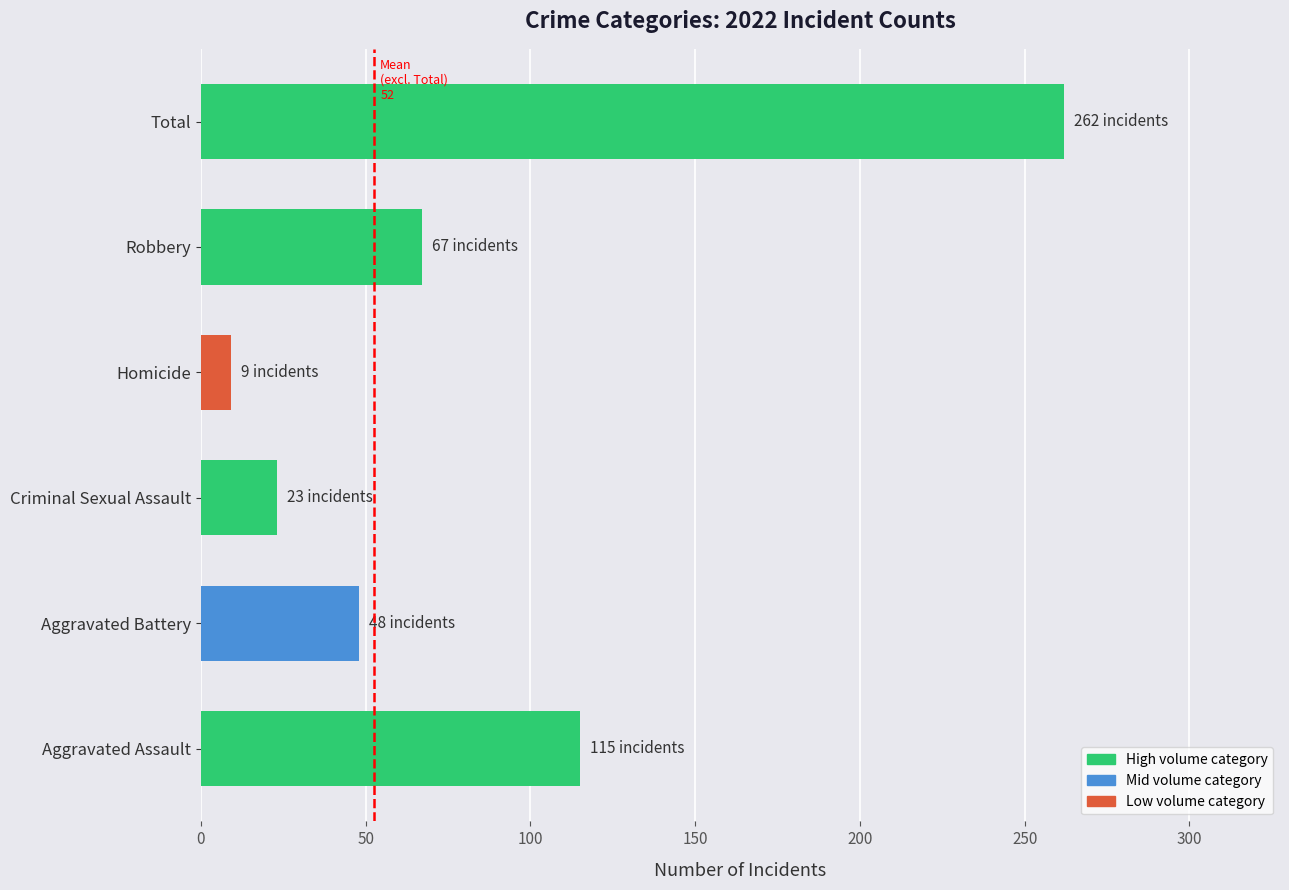

Reading top to bottom, transcribe all the data shown in this chart.

Total=262	Robbery=67	Homicide=9	Criminal Sexual Assault=23	Aggravated Battery=48	Aggravated Assault=115